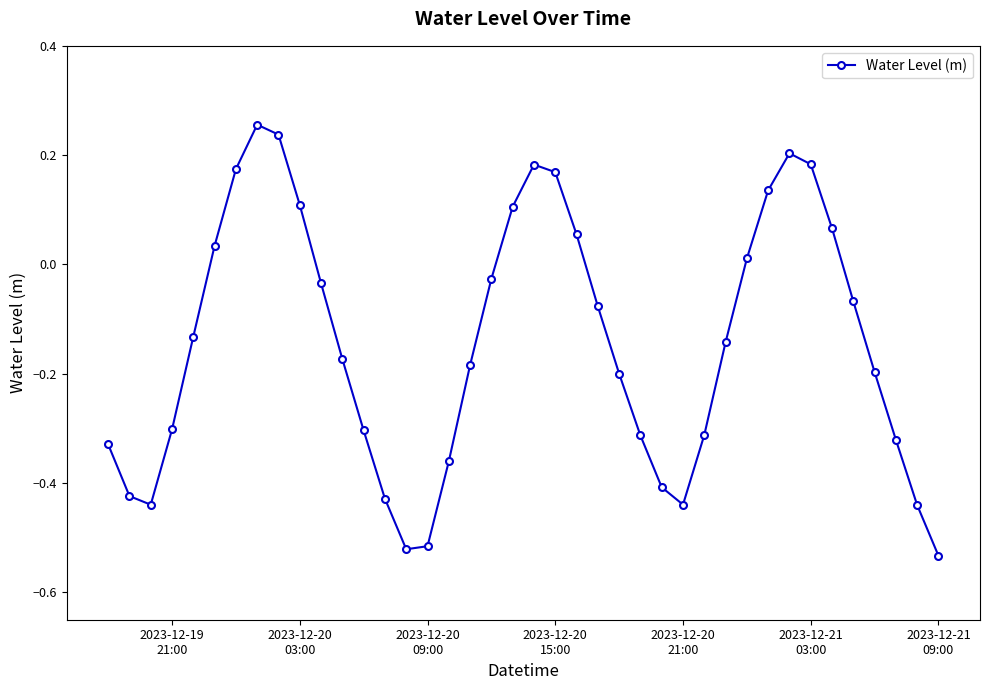

What is the difference between the maximum and minimum values?

0.8